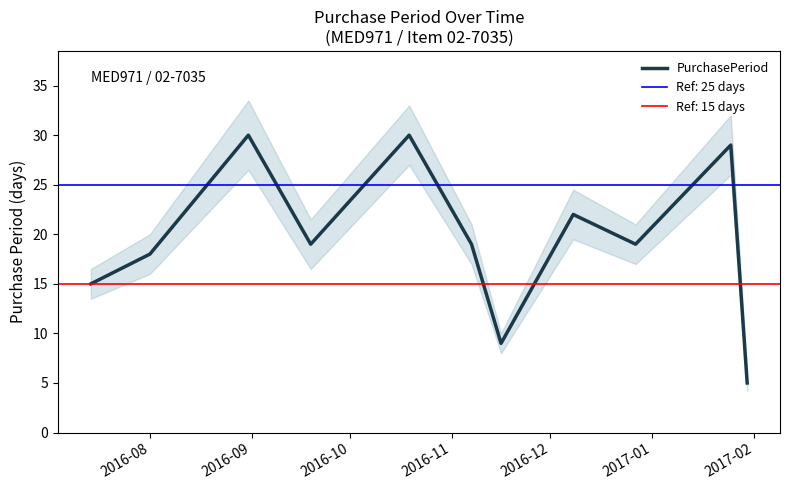

Is this an area chart (filled region under the line)?

No